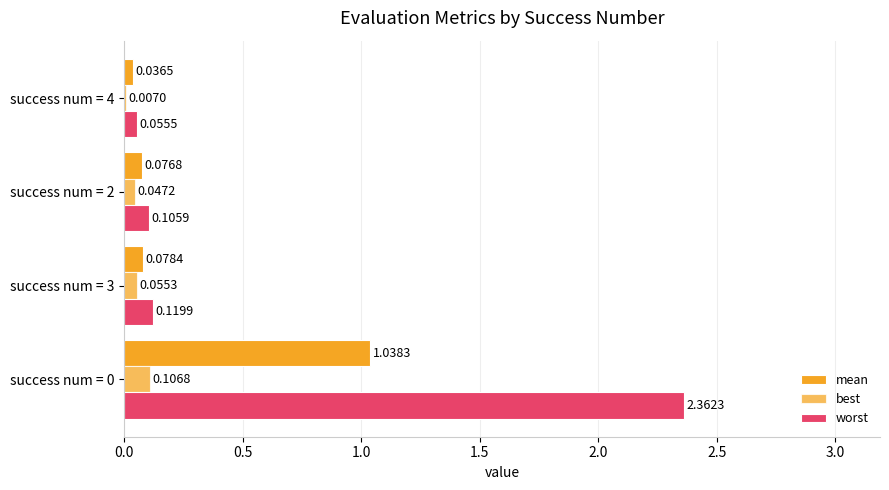

Rank the series by their maximum value, from lowest to highest.

best, mean, worst